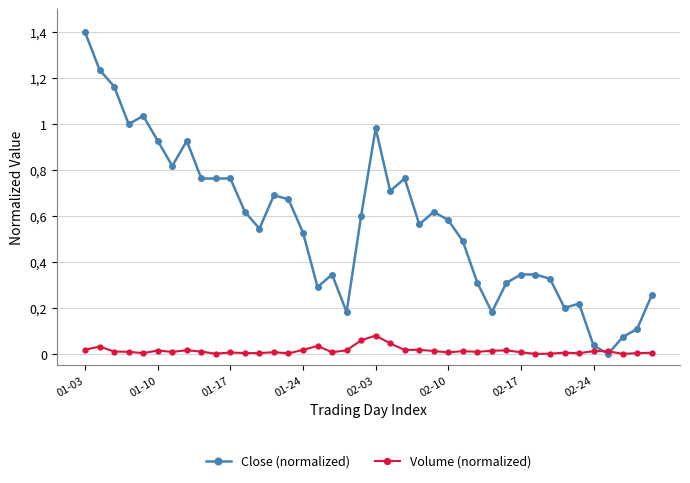

What is the label of the 17th point from the left?

16